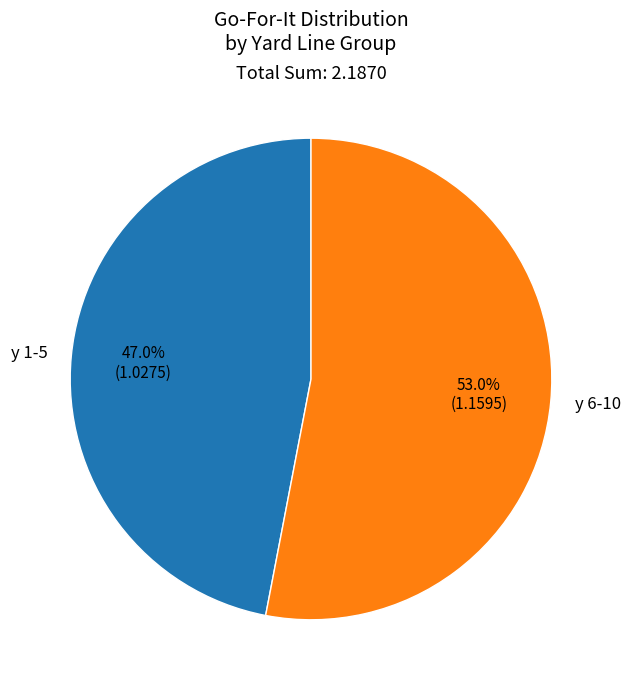

Between y 1-5 and y 6-10, which is larger?

y 6-10